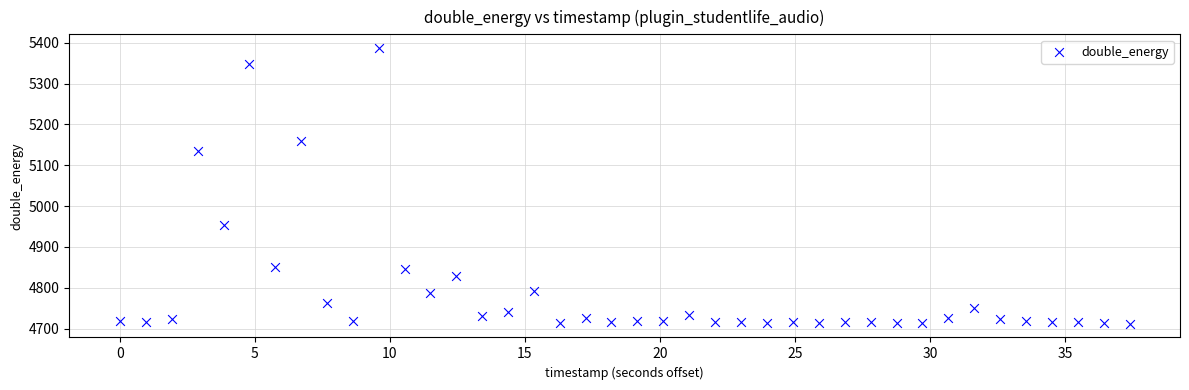

What Y value in the scatter plot is closest to 5049?

5135